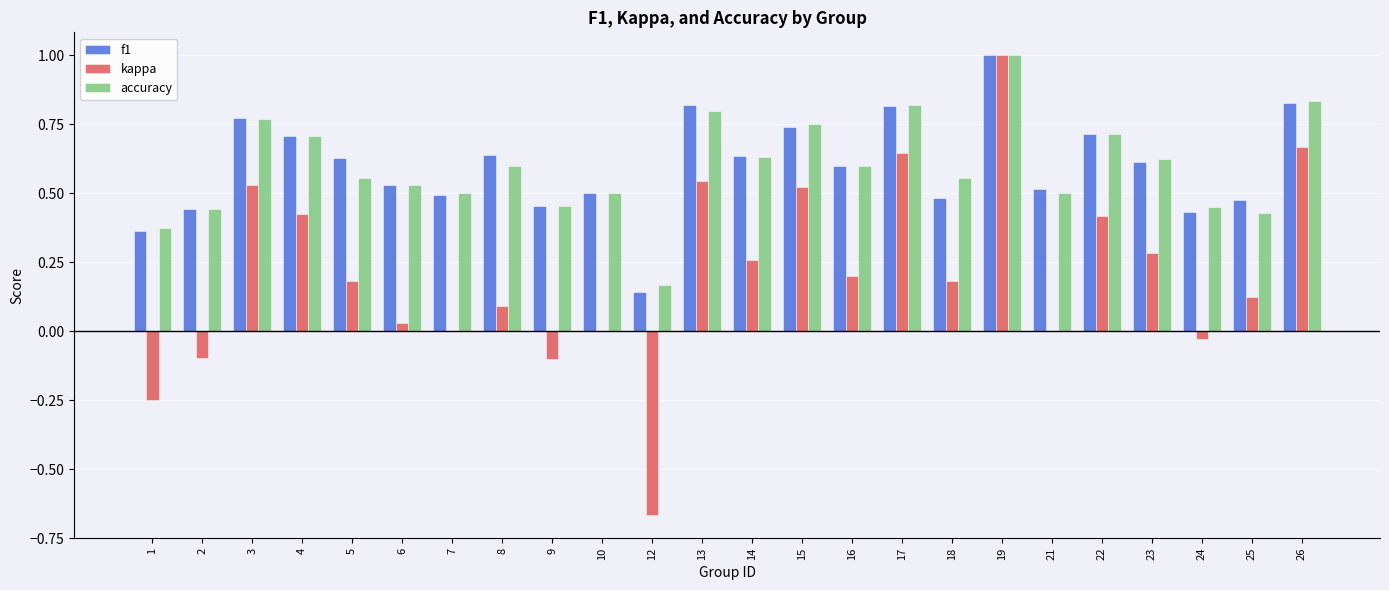

At which category is the sum across all series the highest?

19